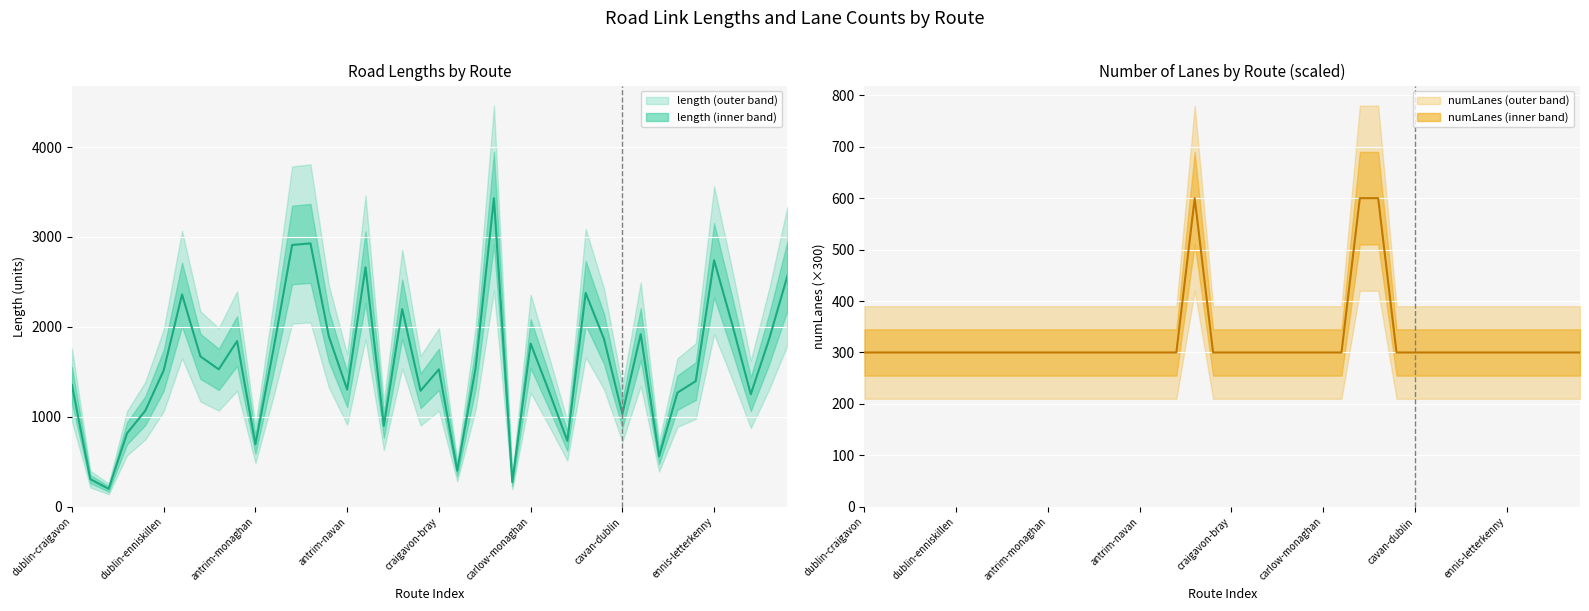

After their last crossing, which series has the higher values: length or numLanes?

length